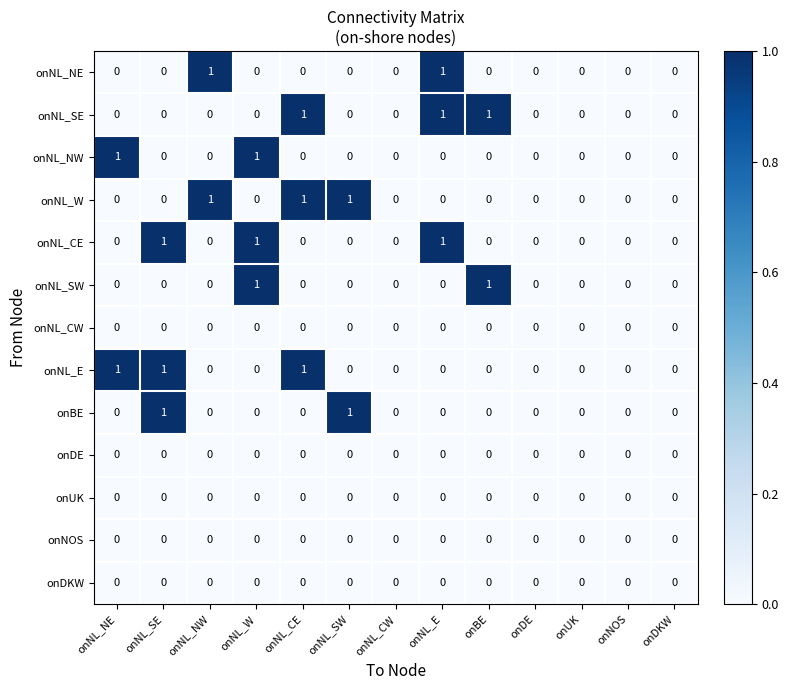

Is it true that onNL_NE equals 1 at onNL_SE?

False